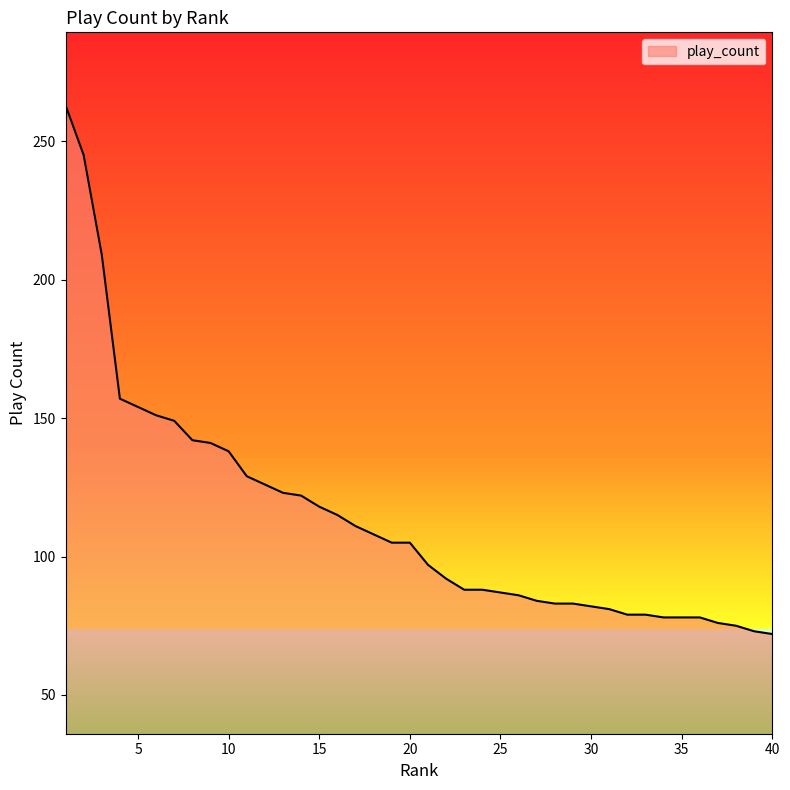

What is the difference between the maximum and minimum values?

191